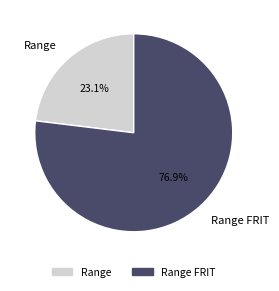

Which has a higher value, Range FRIT or Range?

Range FRIT